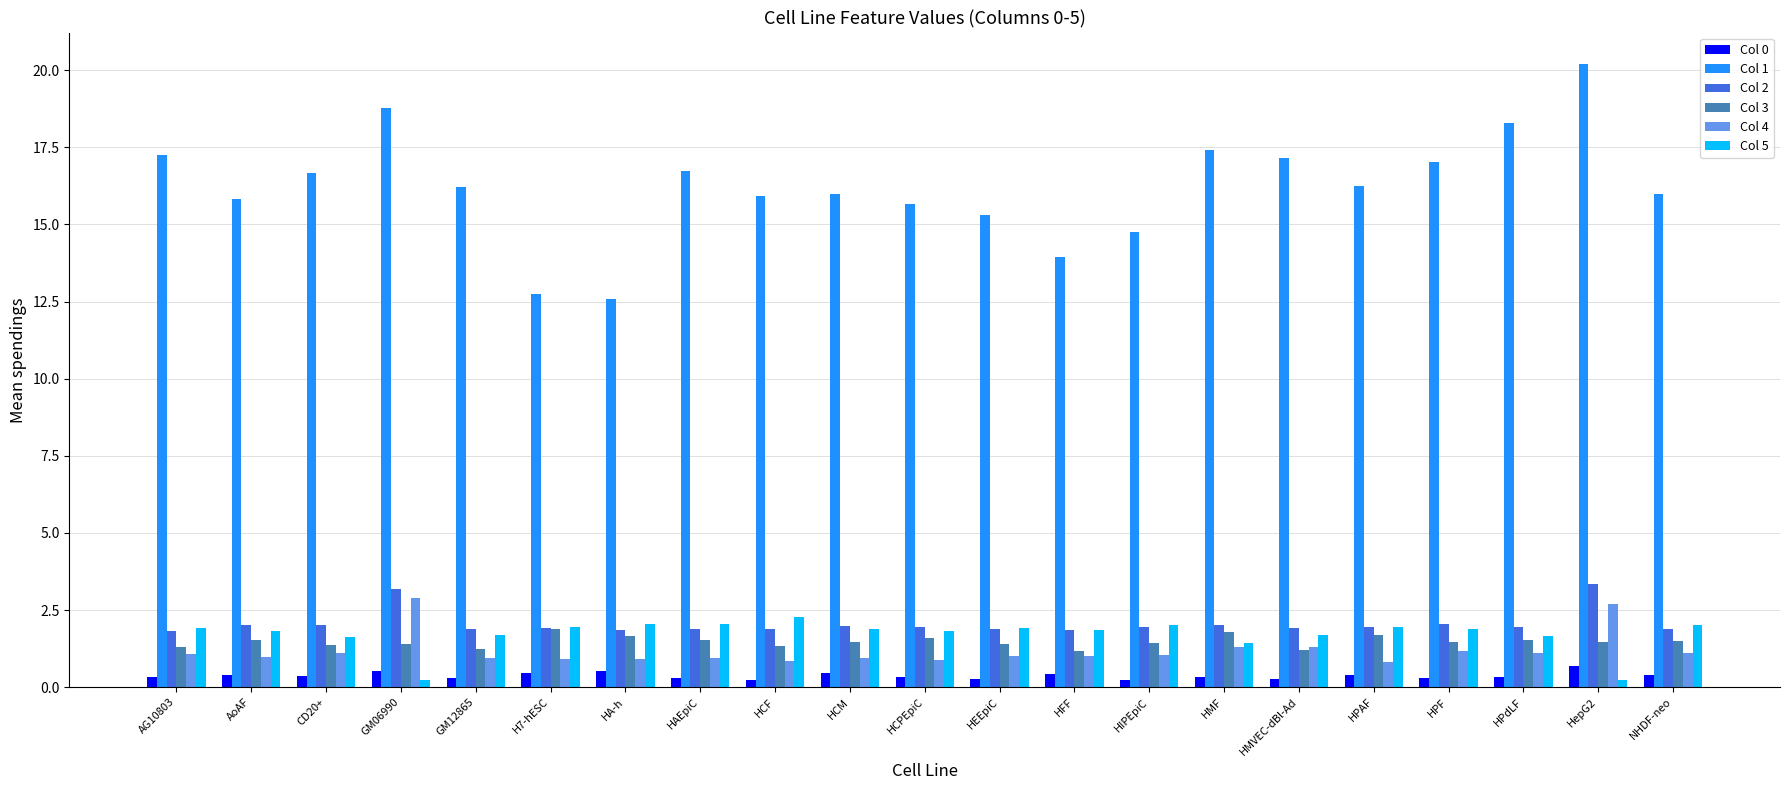

True or false: Col 2 has a value of 1.9 at H7-hESC.

True